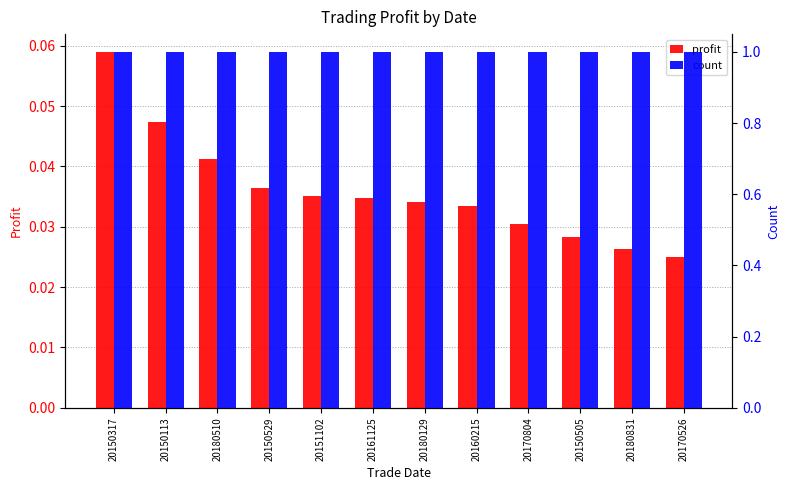

What is the maximum value shown in the chart?

1.0